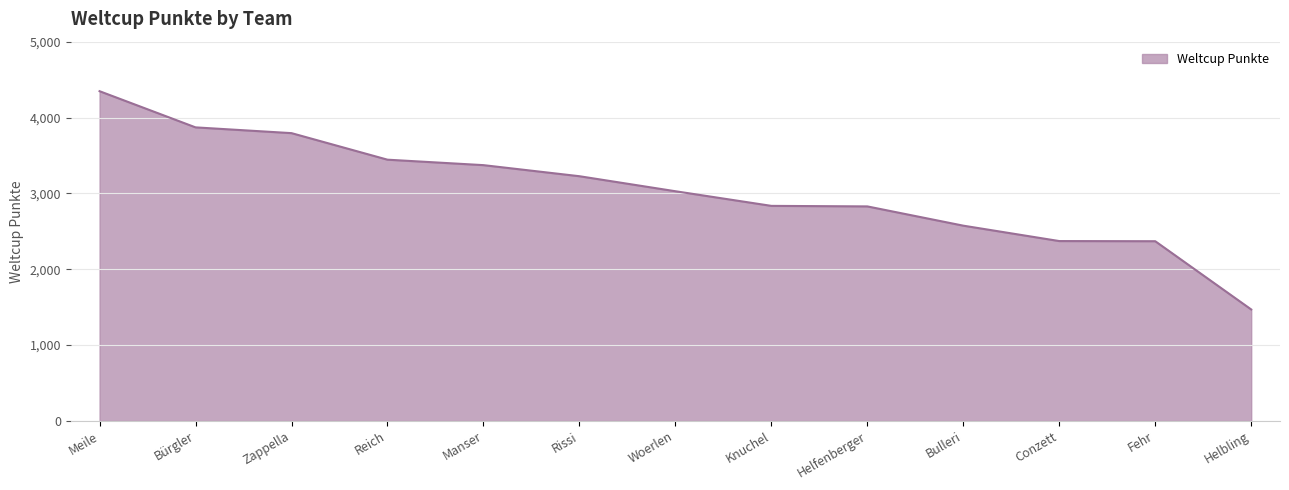

Read the value at Fehr.

2369